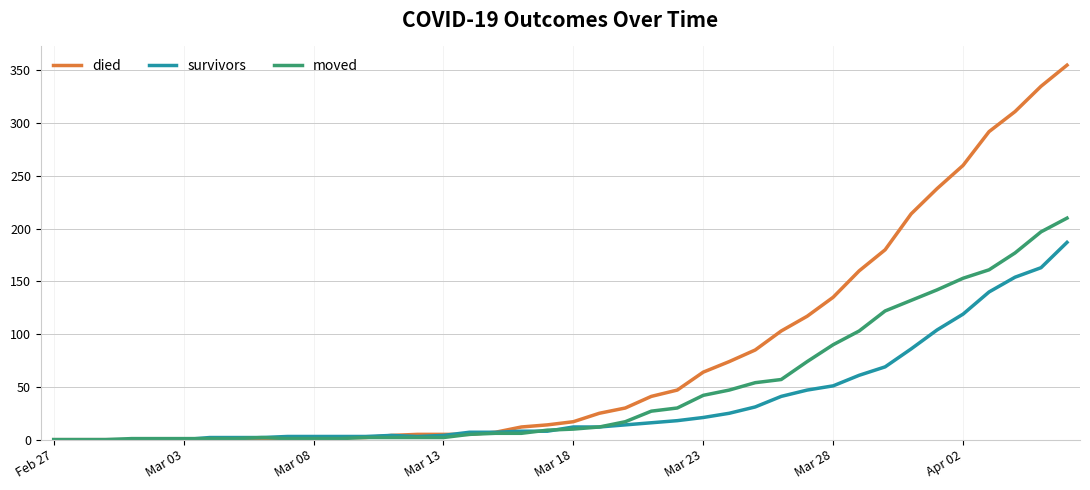

List the series in order of their peak value, highest first.

died, moved, survivors